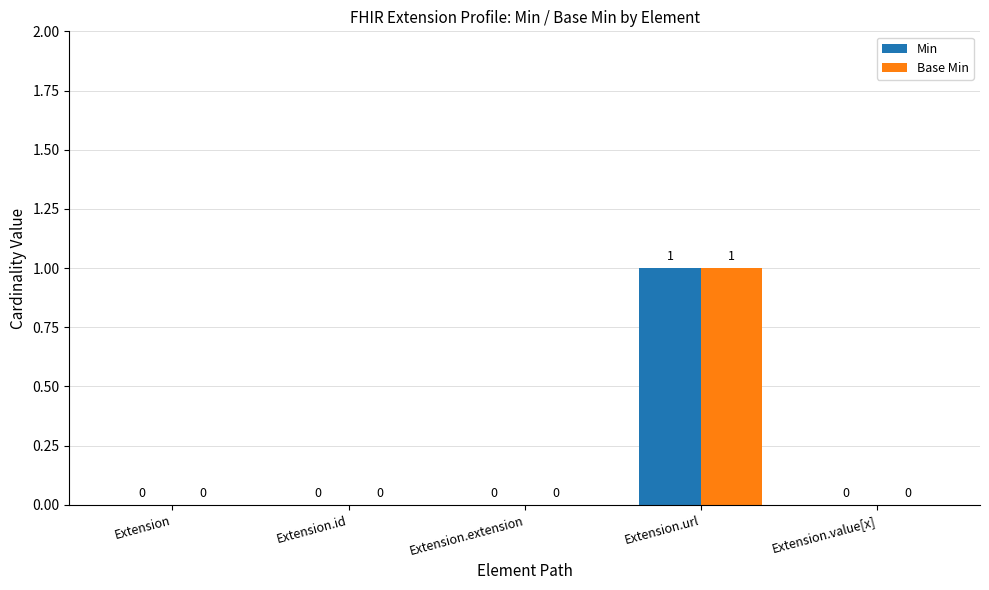

How many series are shown in this chart?

2